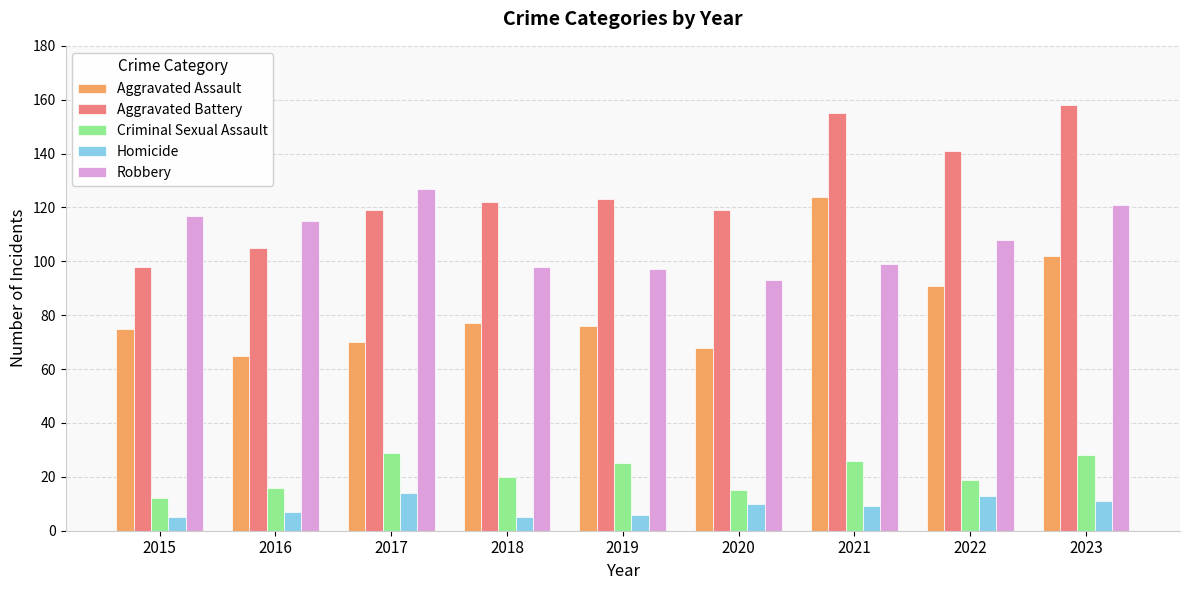

Rank the series at 2021 from lowest to highest value.

Homicide, Criminal Sexual Assault, Robbery, Aggravated Assault, Aggravated Battery